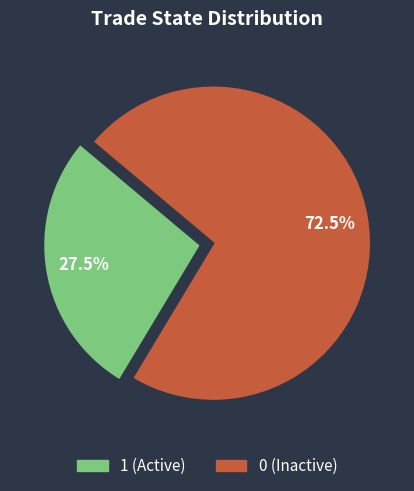

Does any single category account for the majority?

Yes